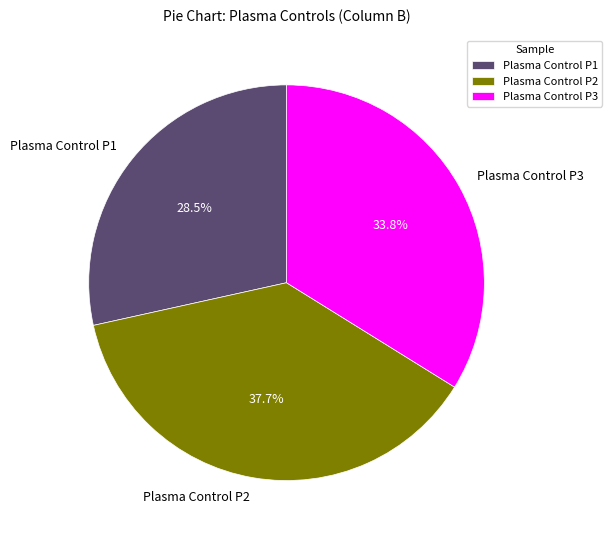

How many slices are in this pie chart?

3